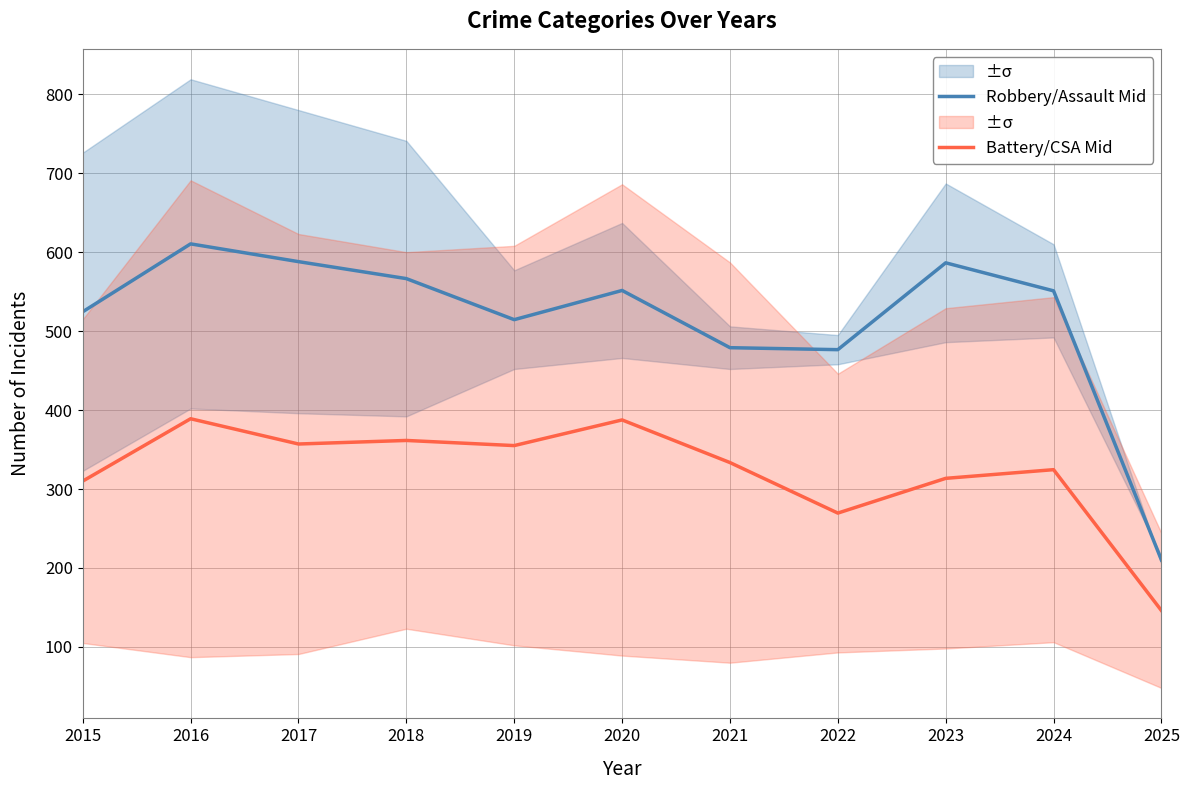

In Robbery/Assault Mid, how many points are lower than both neighbors (excluding endpoints)?

2